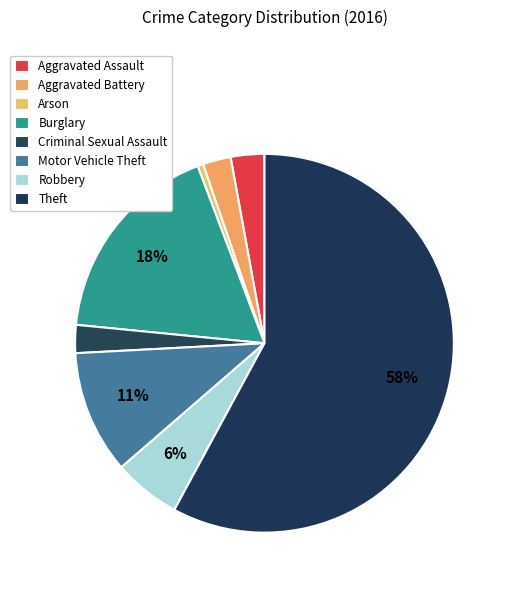

What is the largest slice in the pie chart?

Theft